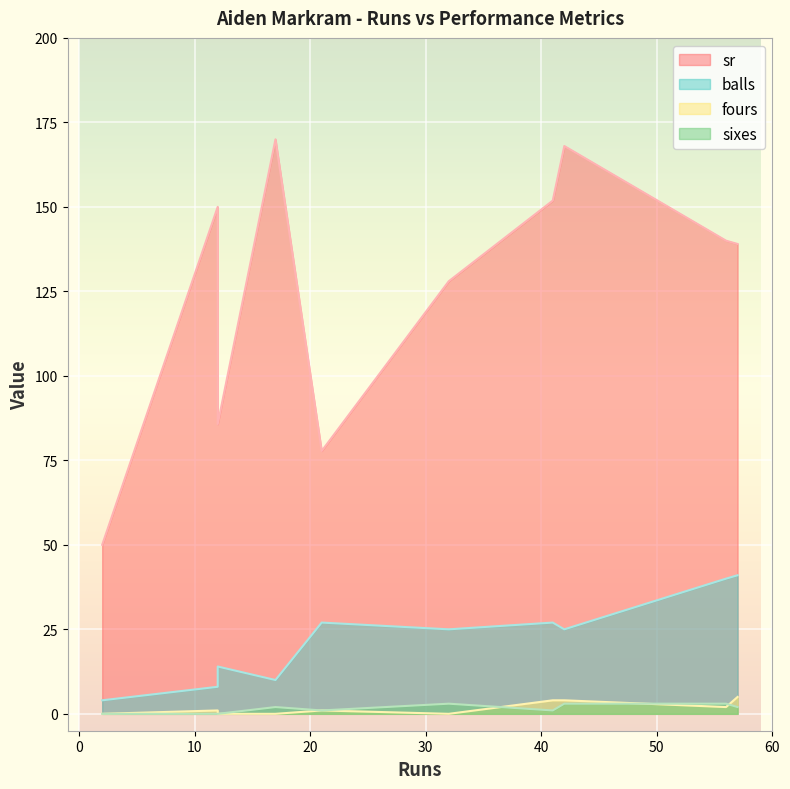

Where is the first local minimum for sr?

2